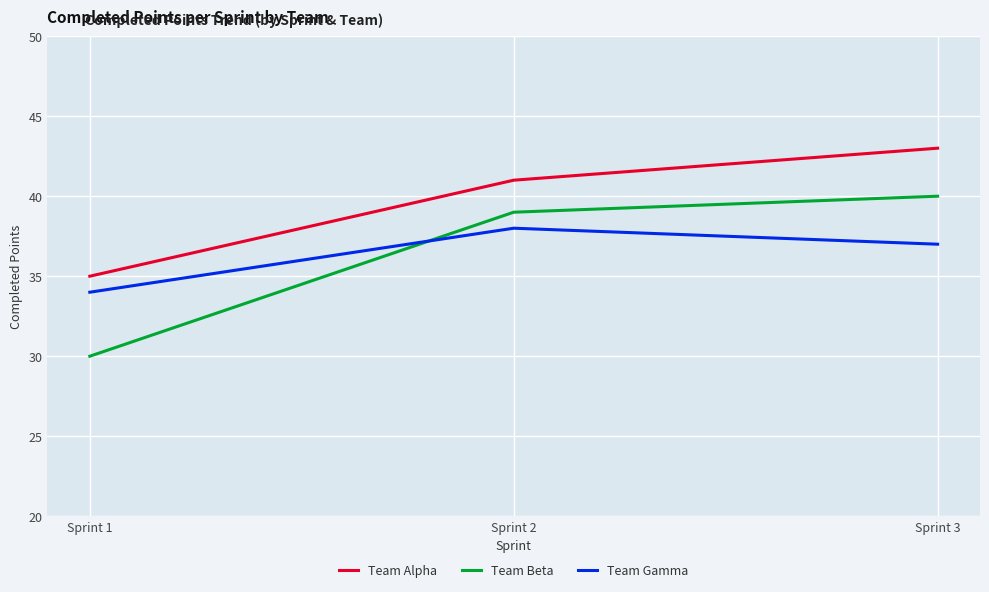

Which series has the largest total across all categories?

Team Alpha